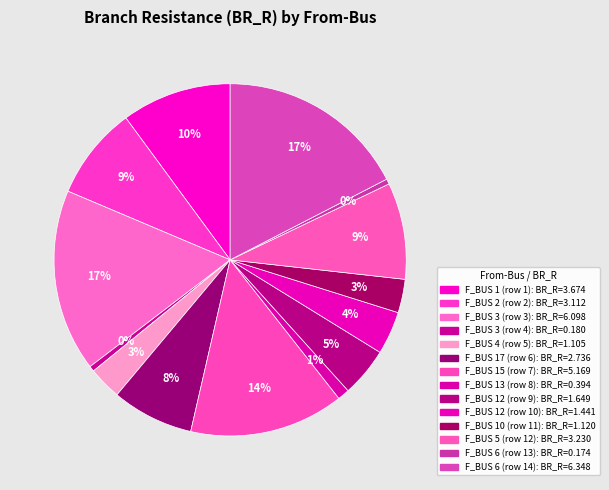

How many slices are in this pie chart?

14